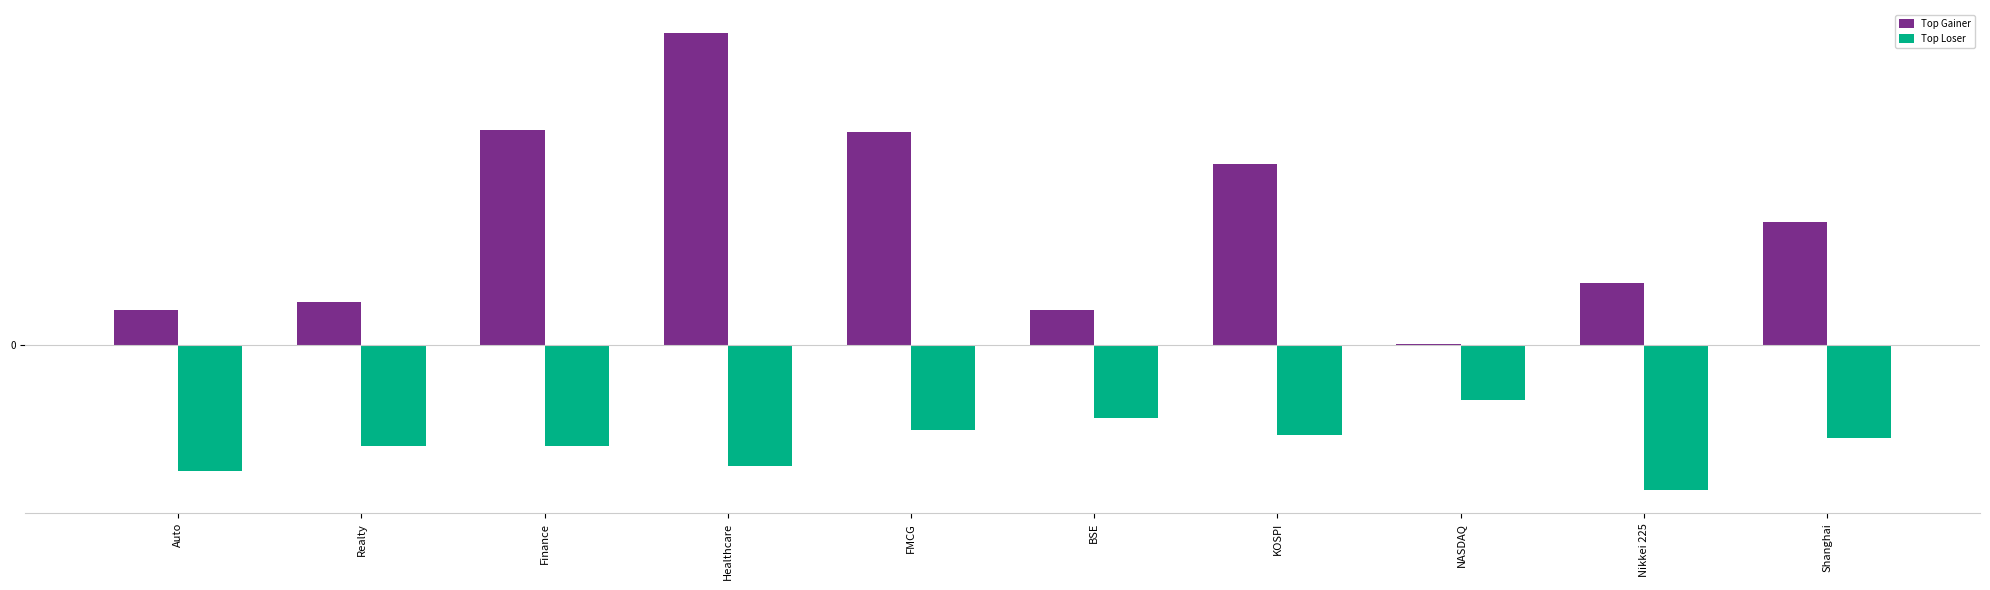

Which label corresponds to the smallest value in the chart?

Nikkei 225